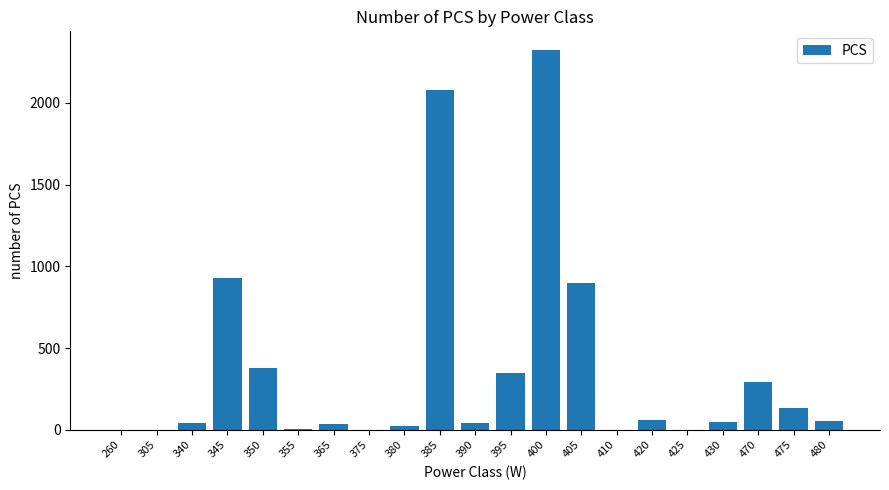

What is the sum of all values?

7697